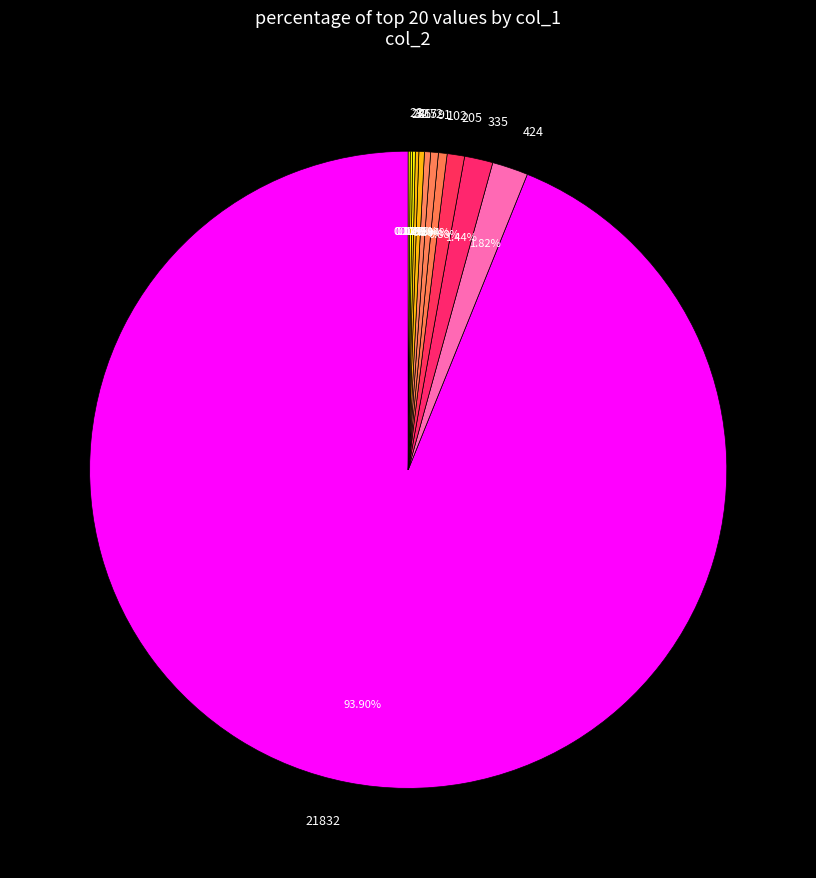

Between 72 and 424, which is larger?

424